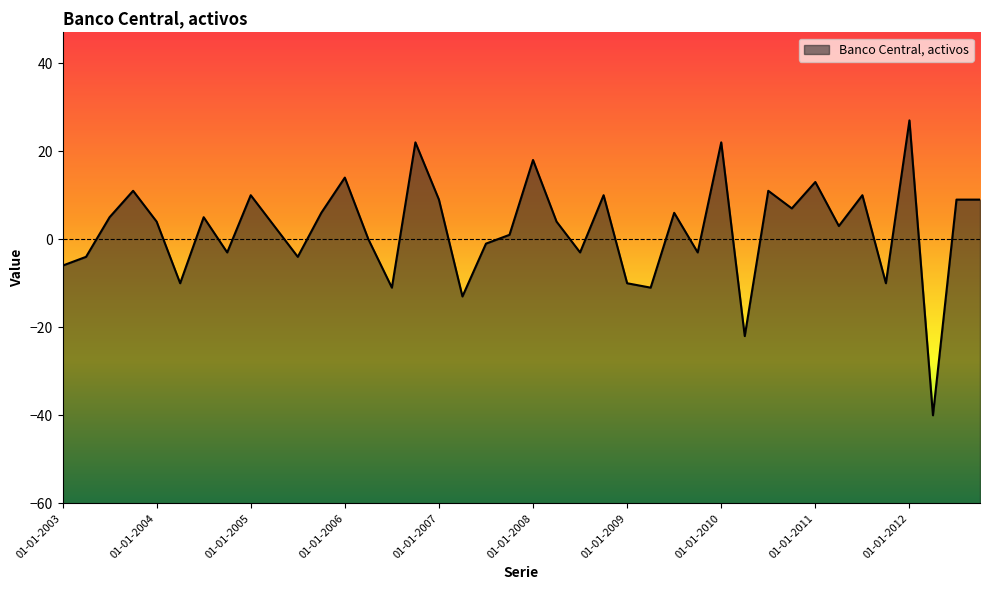

What is the change in value from 01-07-2007 to 01-01-2012?

+28